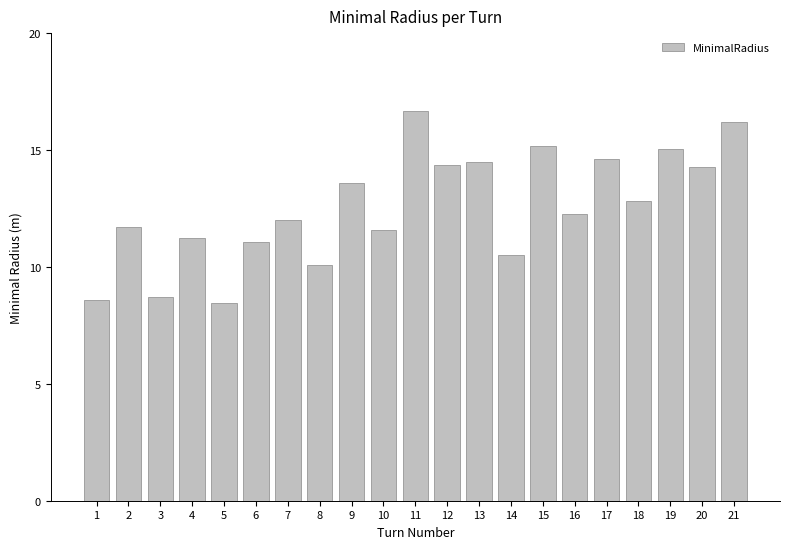

What is the change in value from 13 to 21?

+1.7